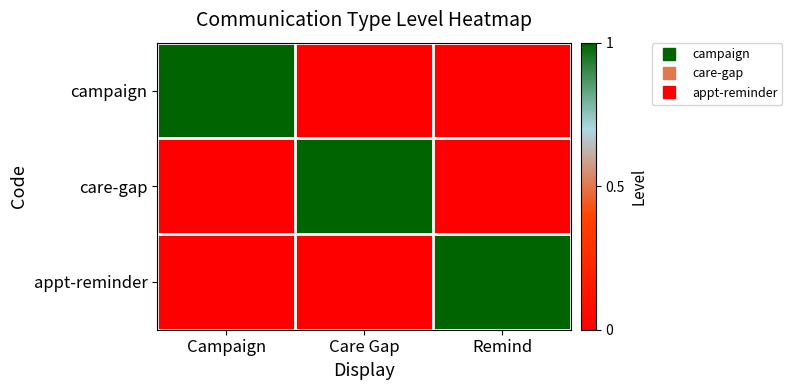

Which series has the largest range (max minus min)?

campaign